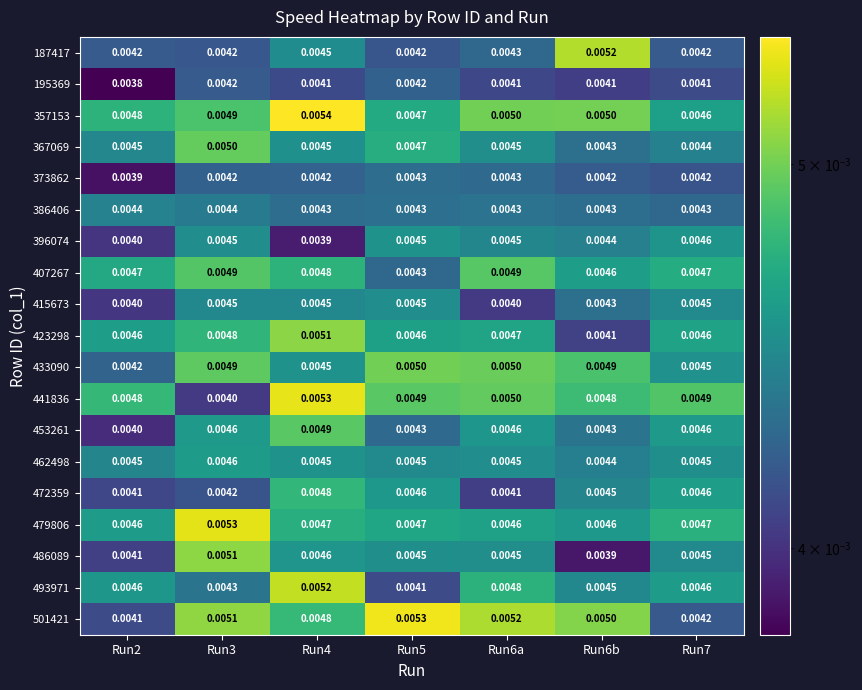

Which series has the widest spread of values?

441836